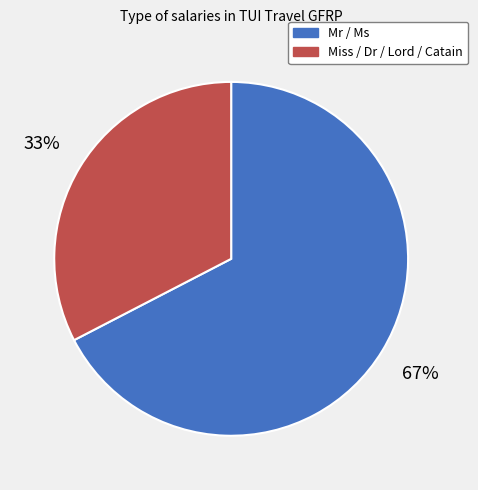

To the nearest percent, what is the average slice percentage?

50%